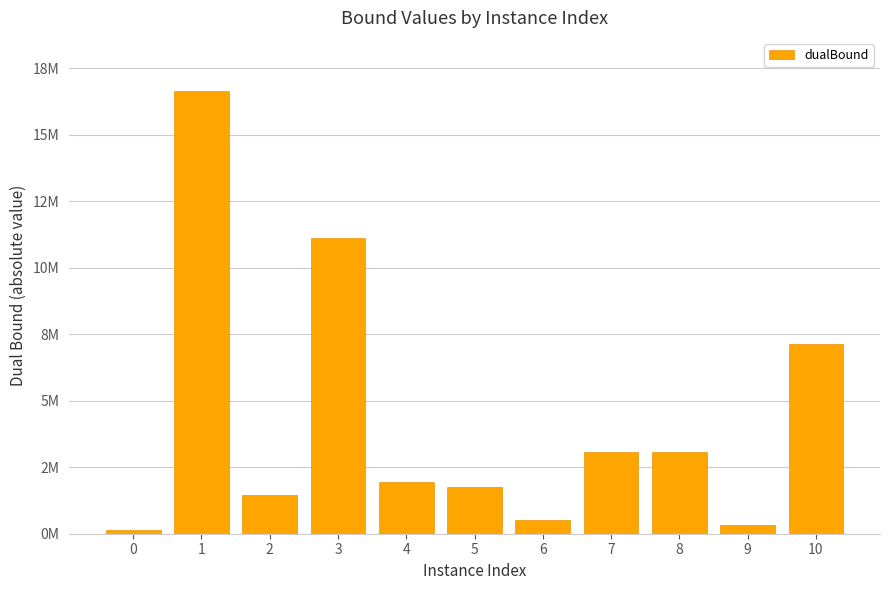

What is the difference between the values at 5 and 10?

5379881.1